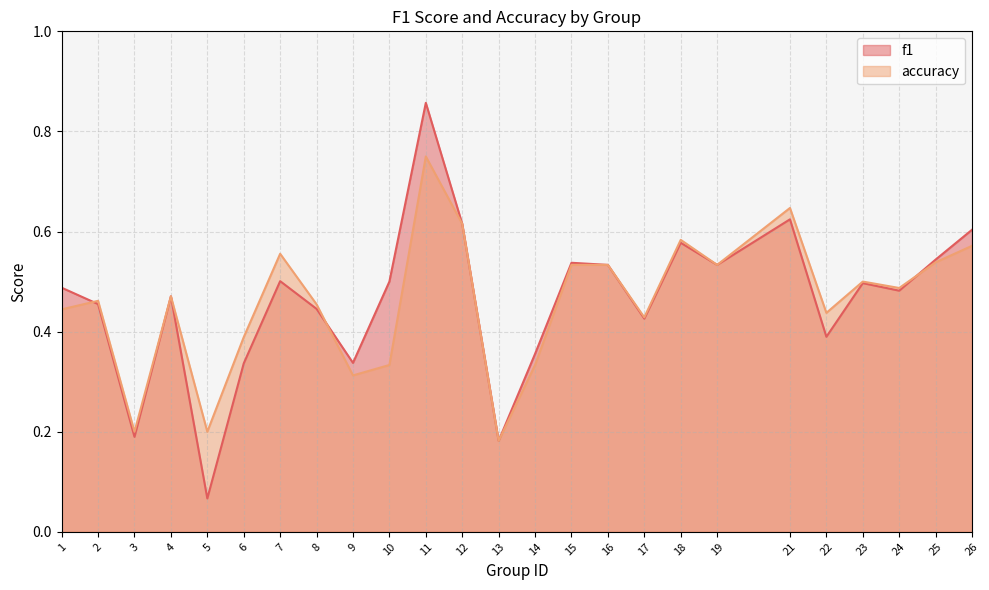

What is the sum of the accuracy values at 25 and 11?

1.3